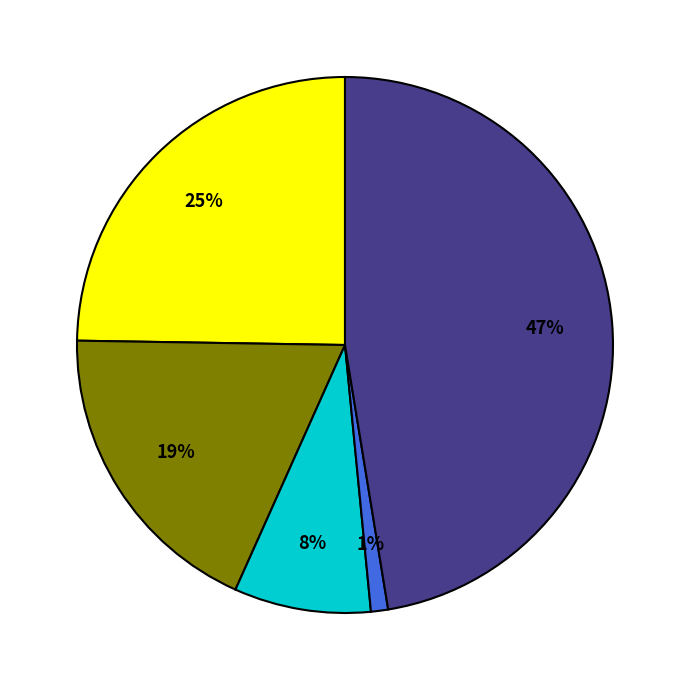

Is there a majority slice in this chart?

No